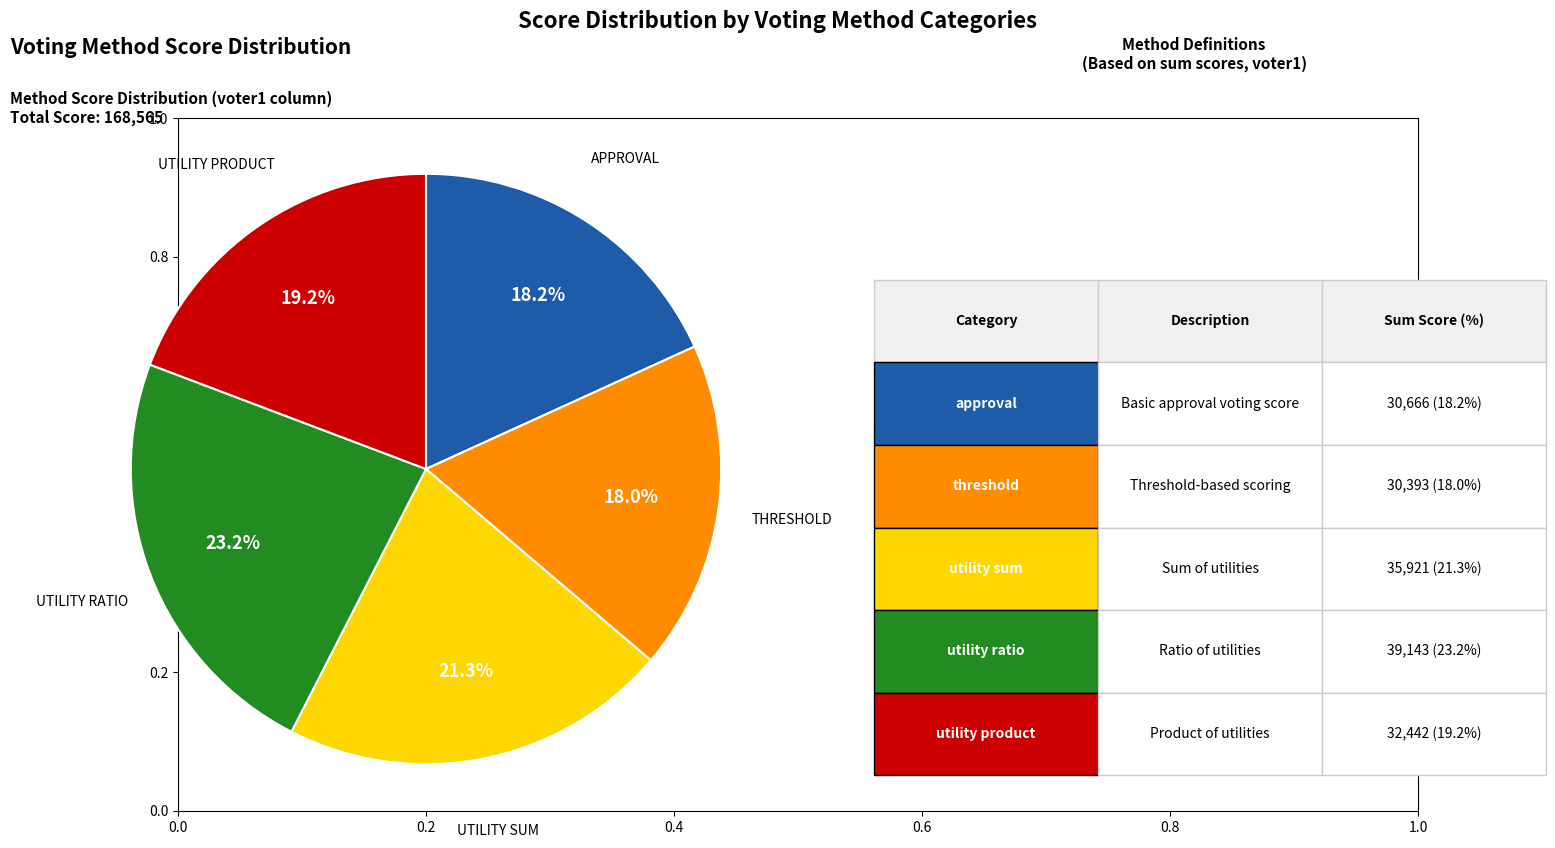

Is there a majority slice in this chart?

No